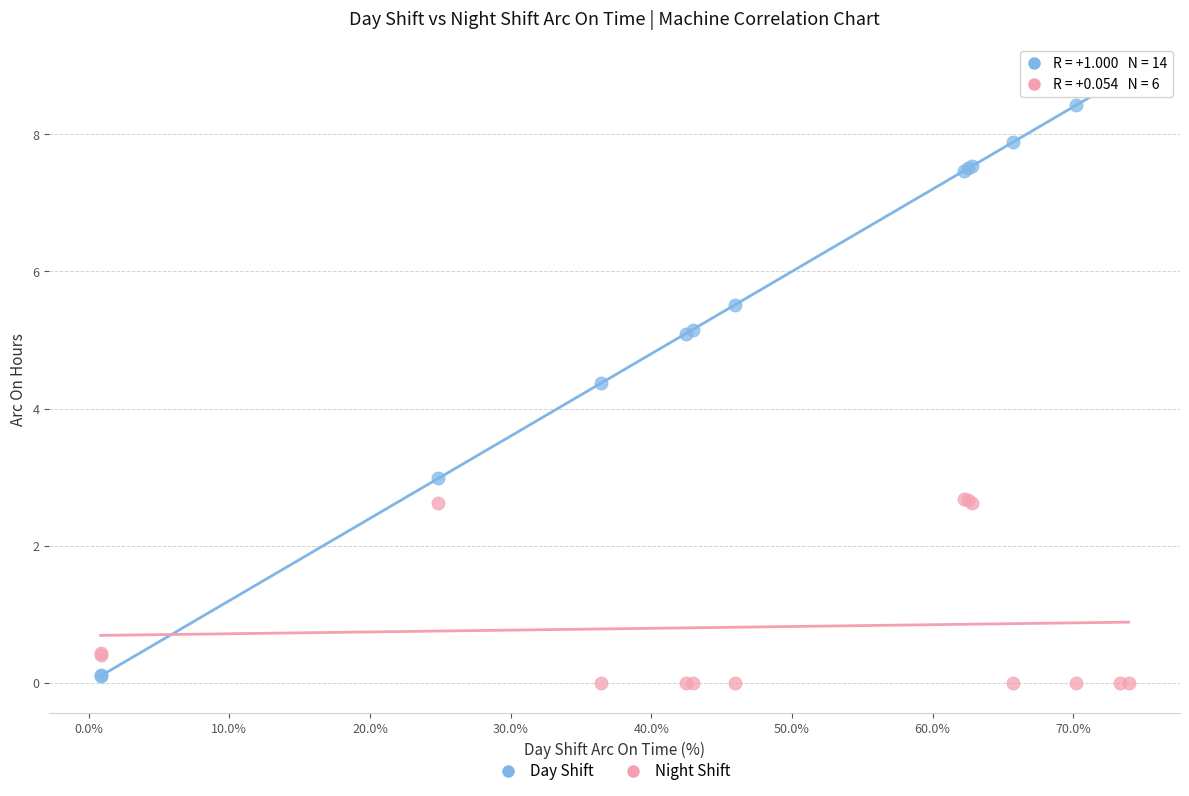

Across all series, what Y value is closest to 4?

4.4